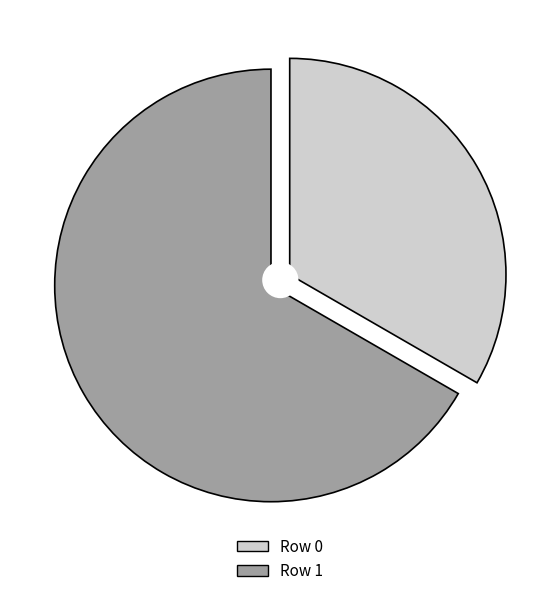

What is the change in value from Row 0 to Row 1?

+1